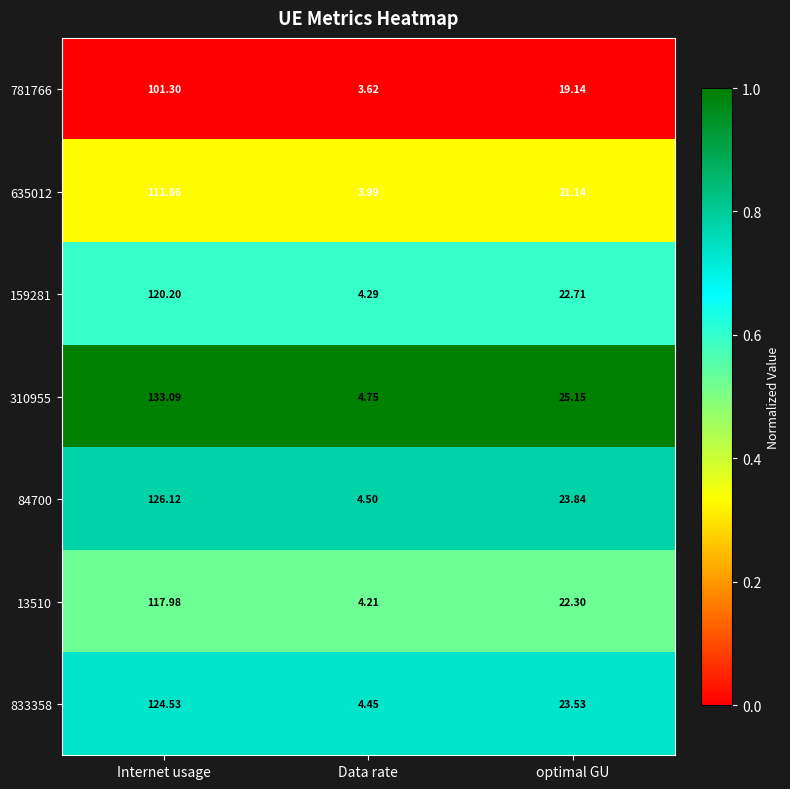

Where is 159281 nearest to the value 62?

optimal GU